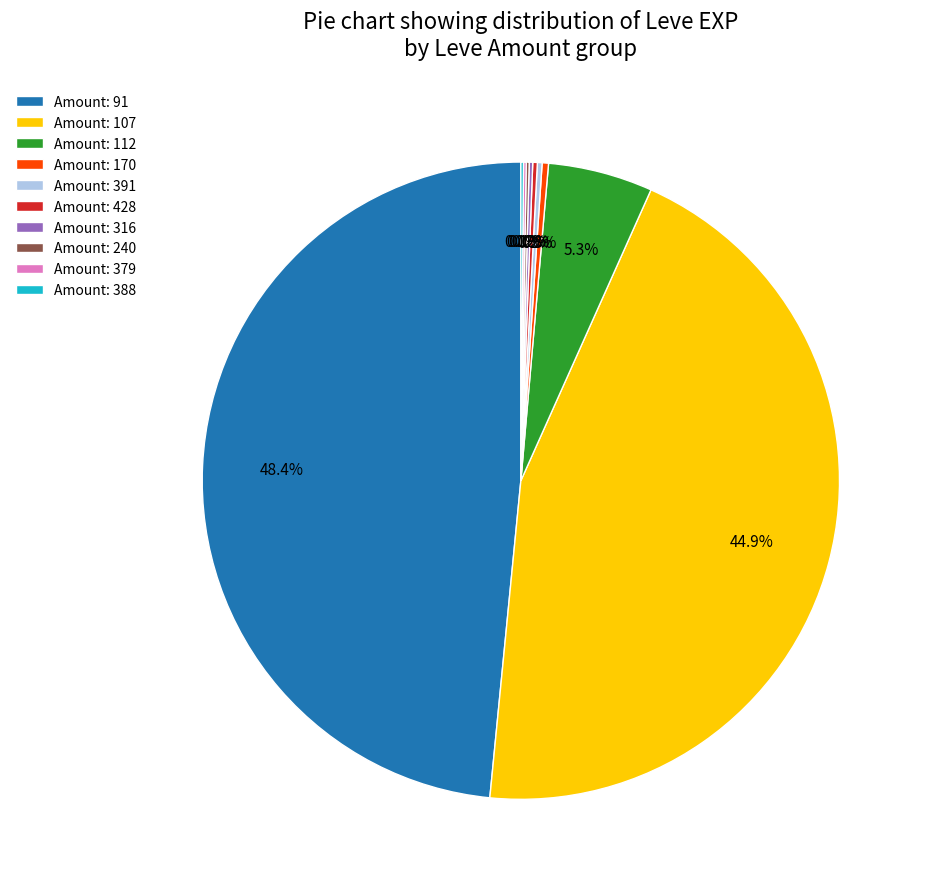

Do Amount: 107 and Amount: 170 together represent more than half of the pie?

No